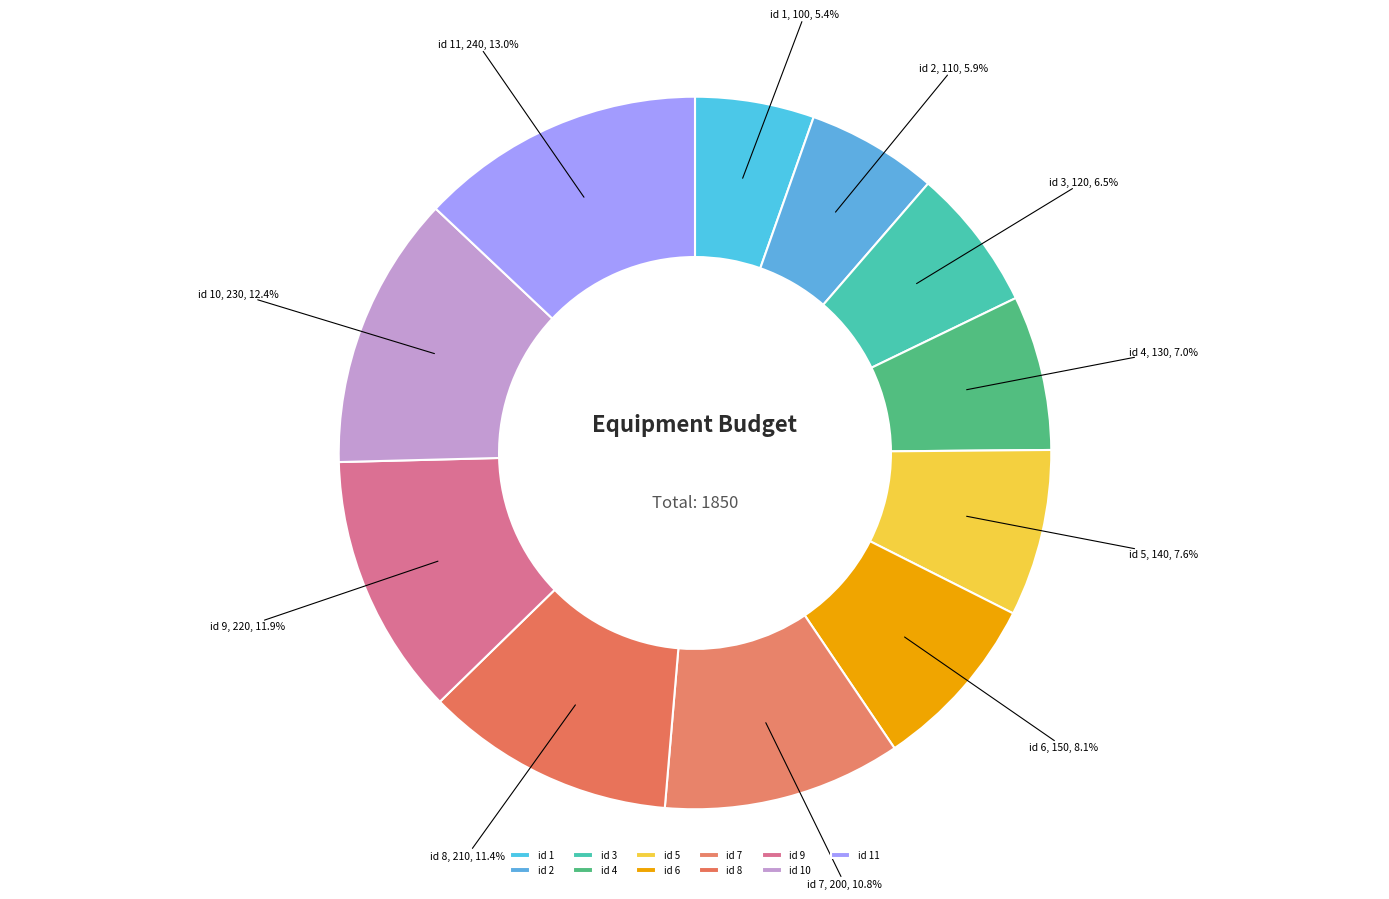

Rank the categories by value from lowest to highest.

id 1, id 2, id 3, id 4, id 5, id 6, id 7, id 8, id 9, id 10, id 11